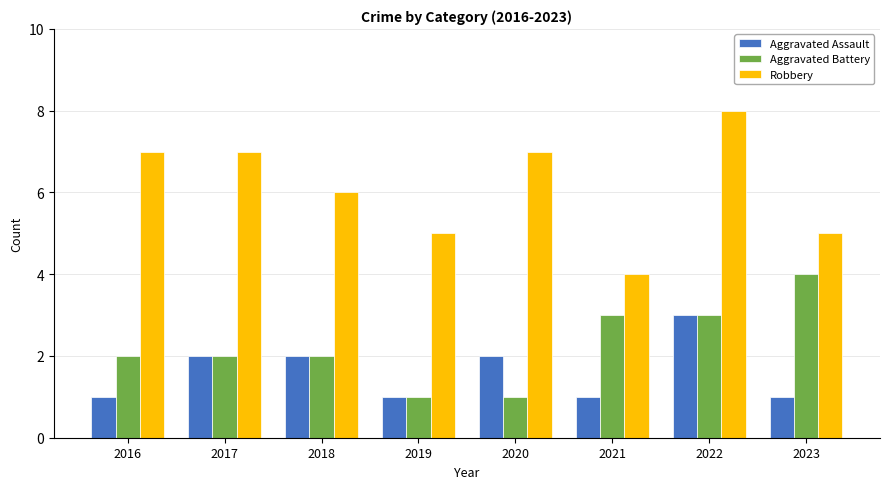

How many bars are there in each group?

3